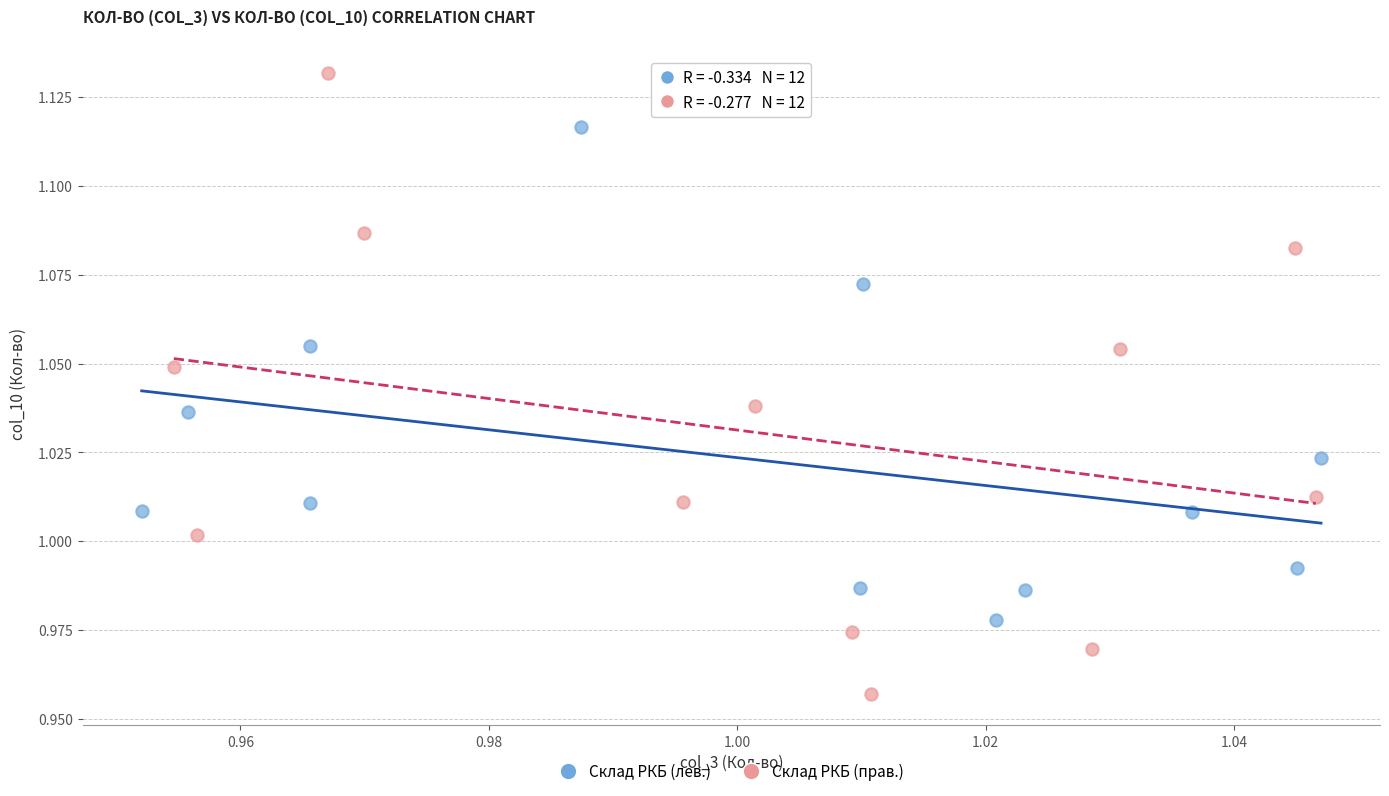

Which series has the largest Y range (max minus min)?

Склад РКБ (прав.)